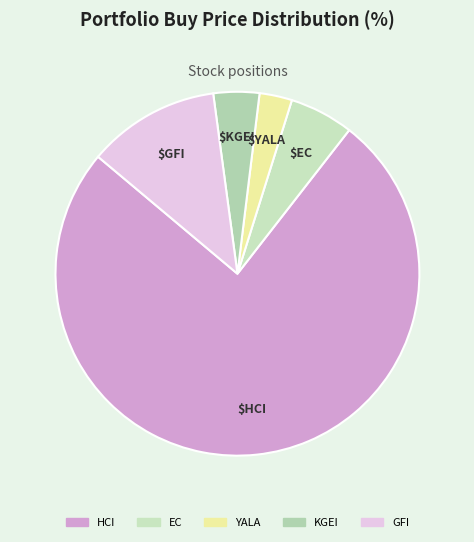

Is it true that EC is 6% of the pie?

True